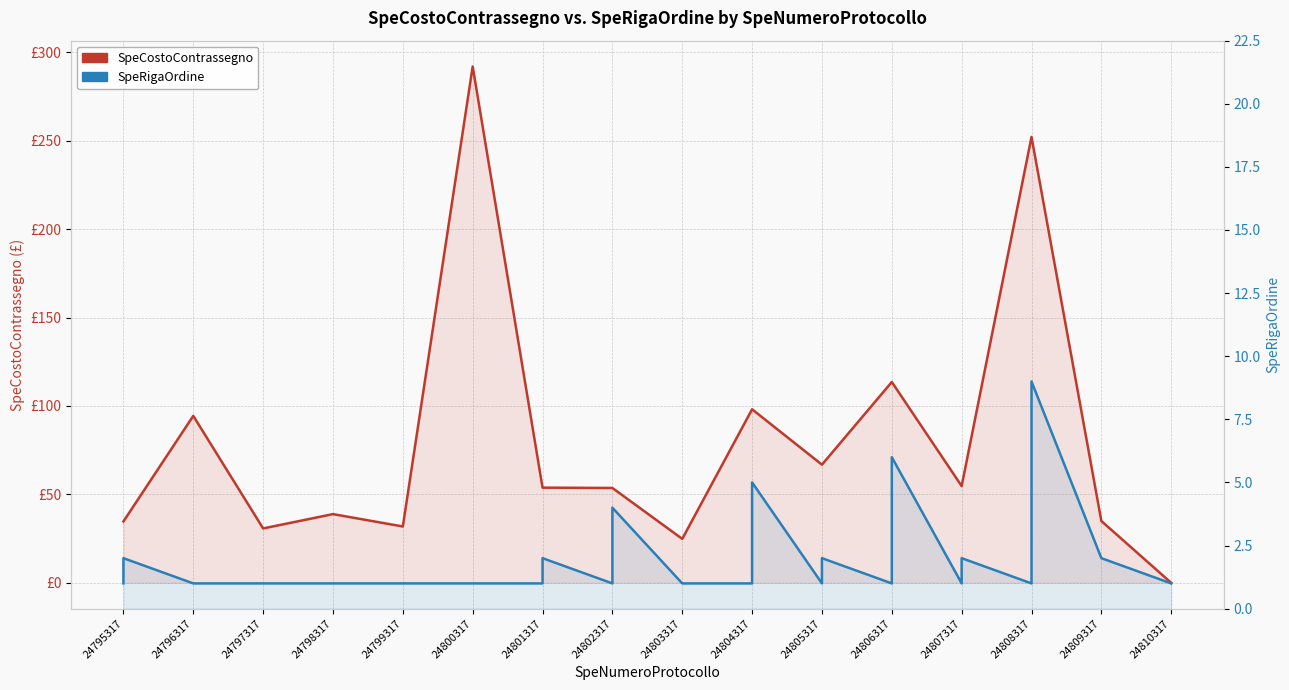

How many intersections are there between SpeCostoContrassegno and SpeRigaOrdine?

1